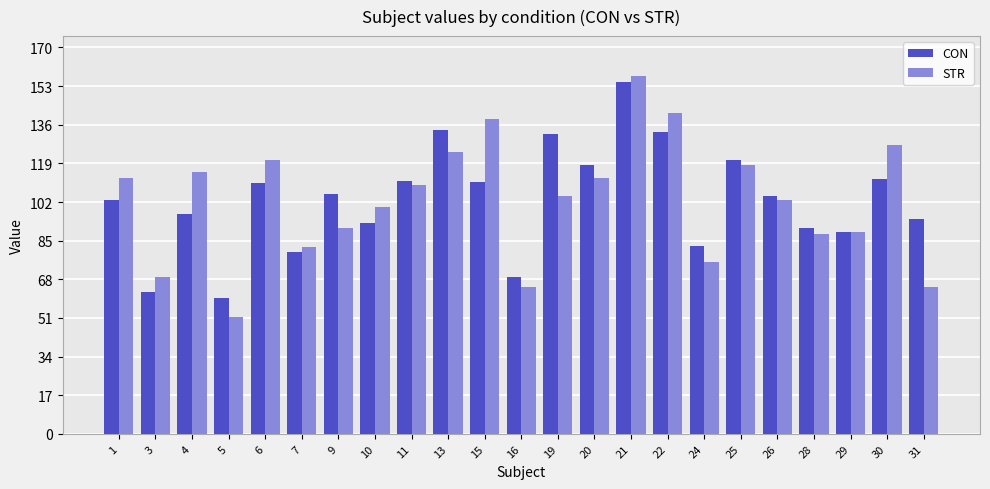

What is the minimum value shown in the chart?

51.3